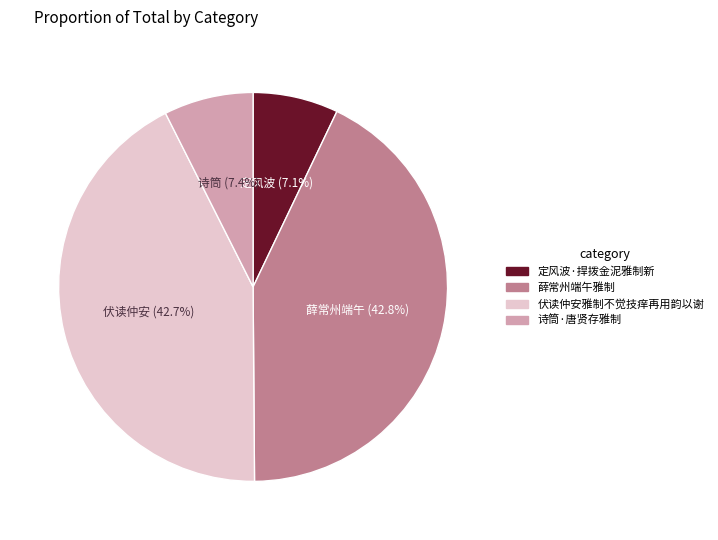

Does 诗筒·唐贤存雅制 represent more than half of the total?

No